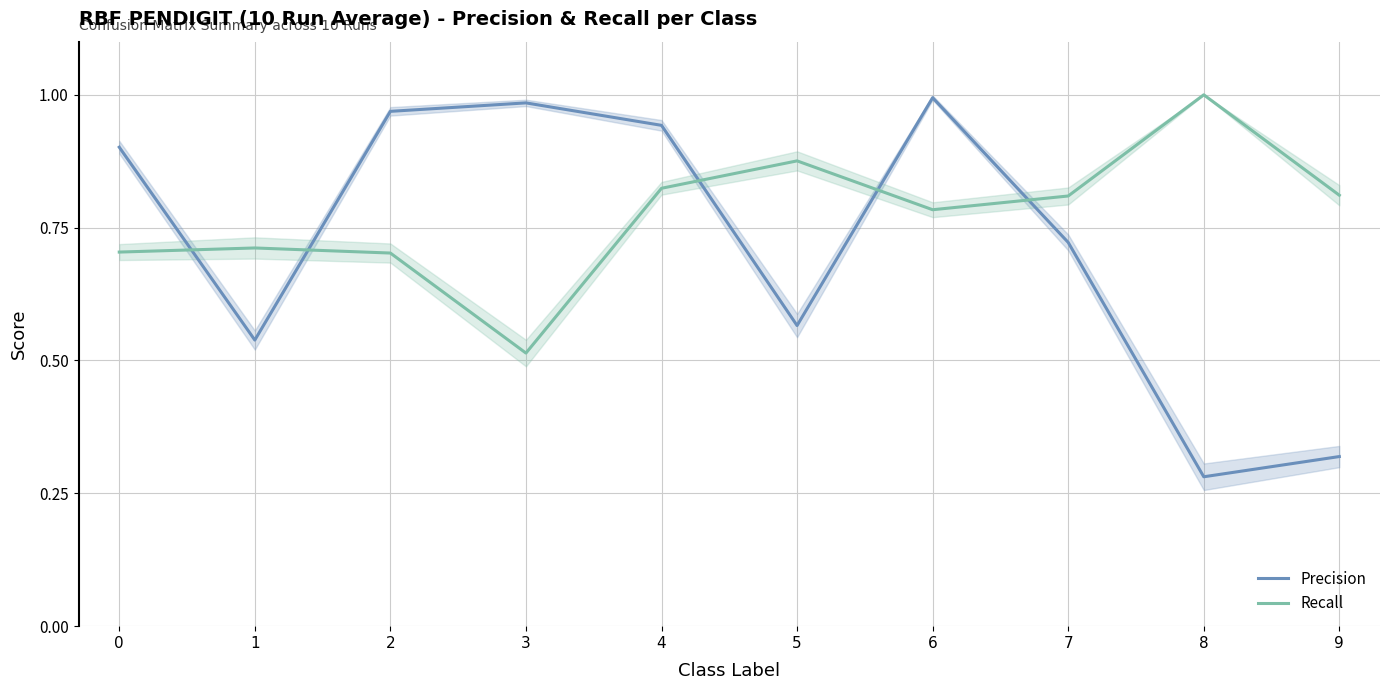

Is the value of Precision at 6 greater than the value of Recall at 3?

Yes